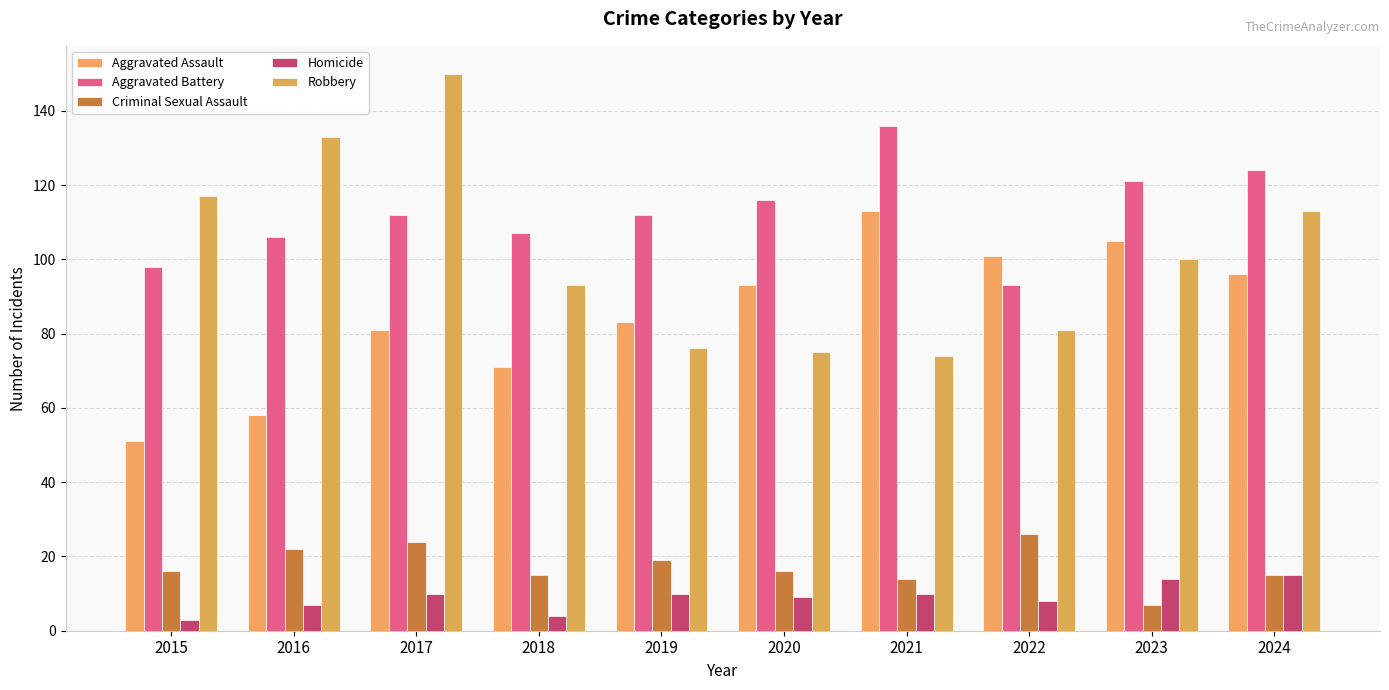

At how many categories does at least one series exceed 33?

10